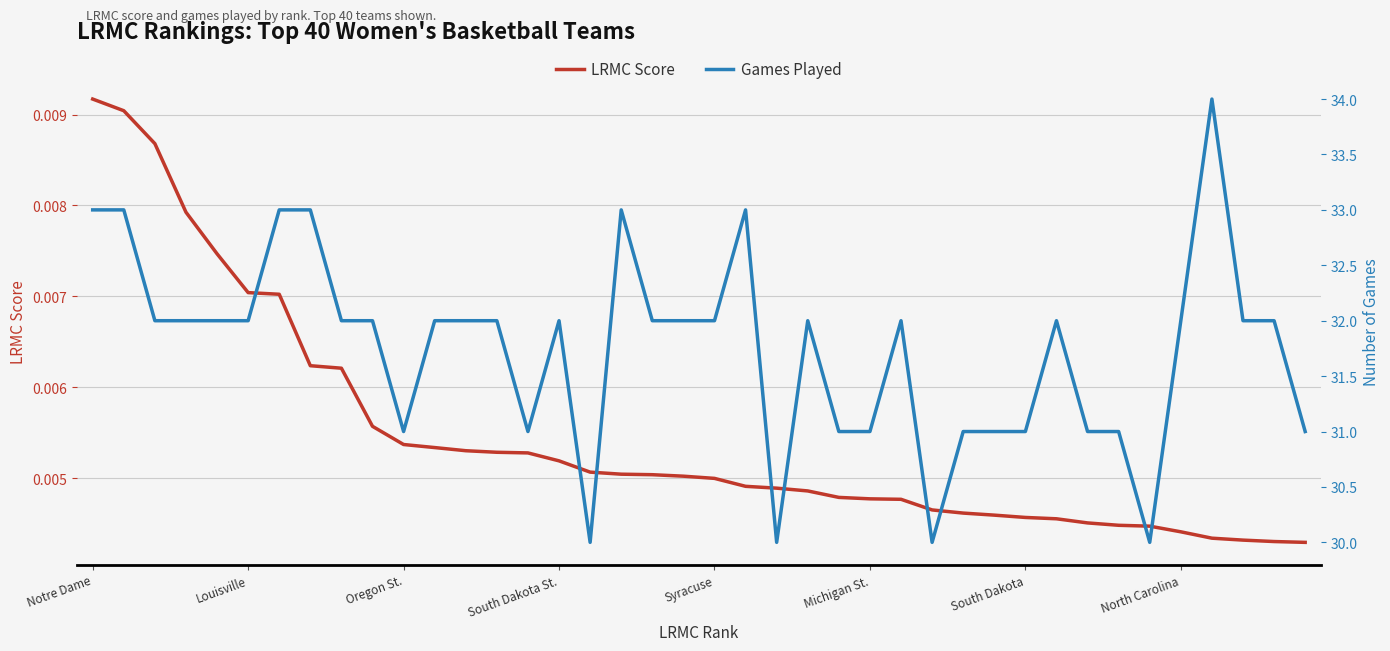

What are all the series names shown in the legend?

LRMC Score, Games Played